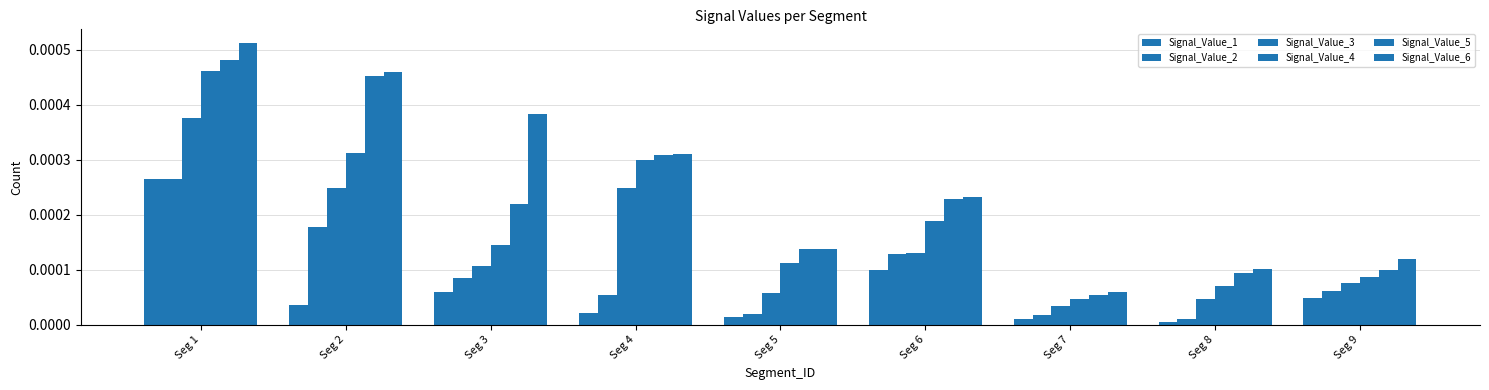

The value of Signal_Value_1 at Seg 7 is 0.0. True or false?

False